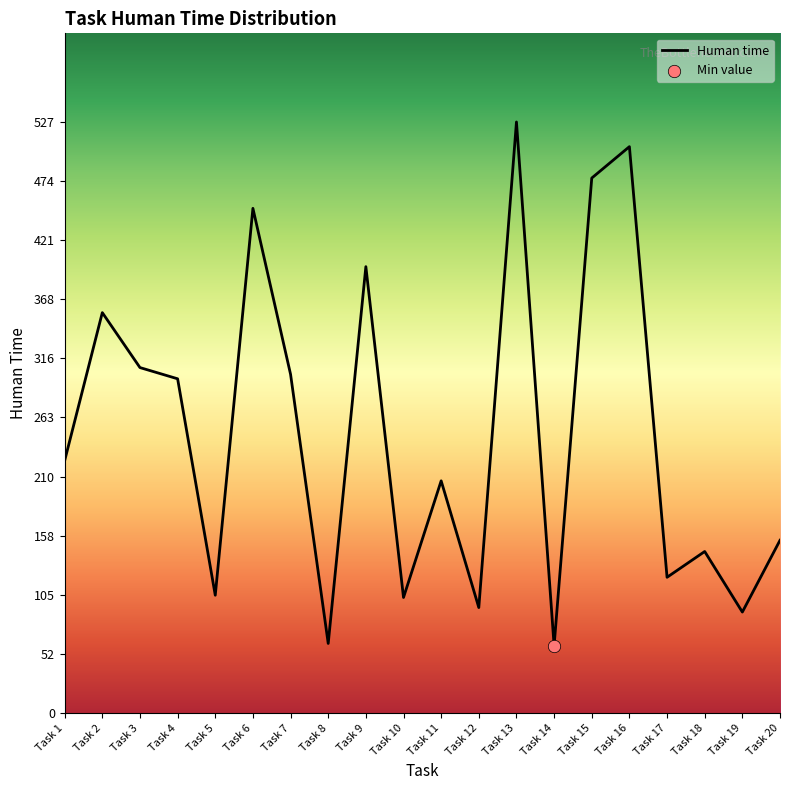

What is the ratio of the value at Task 1 to the value at Task 10?

2.2